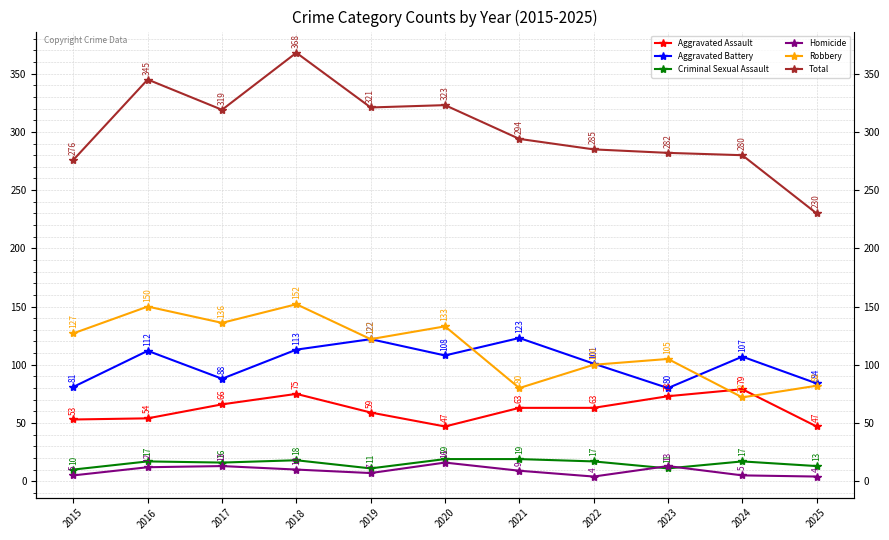

Rank the categories by Homicide value from highest to lowest.

2020, 2017, 2023, 2016, 2018, 2021, 2019, 2015, 2024, 2022, 2025